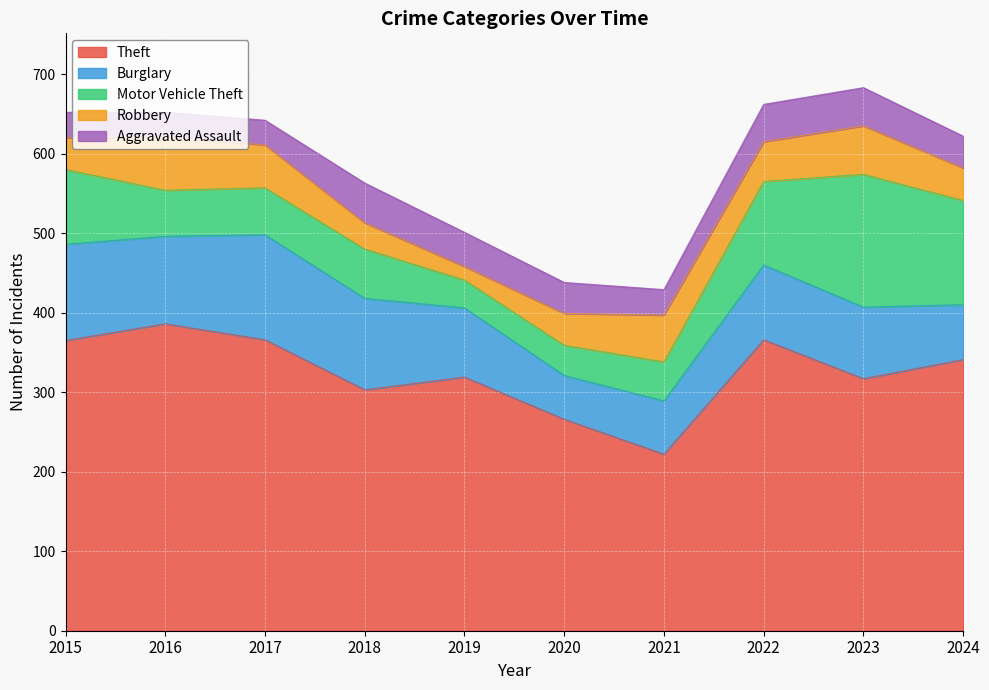

Reading right to left, extract all data points from this chart.

Theft: 2024=341	2023=317	2022=366	2021=222	2020=266	2019=319	2018=303	2017=366	2016=386	2015=365
Burglary: 2024=69	2023=90	2022=94	2021=67	2020=55	2019=87	2018=115	2017=132	2016=110	2015=121
Motor Vehicle Theft: 2024=131	2023=167	2022=105	2021=49	2020=38	2019=35	2018=62	2017=59	2016=58	2015=94
Robbery: 2024=41	2023=61	2022=50	2021=59	2020=40	2019=17	2018=33	2017=54	2016=67	2015=40
Aggravated Assault: 2024=40	2023=48	2022=47	2021=32	2020=39	2019=43	2018=50	2017=31	2016=31	2015=32